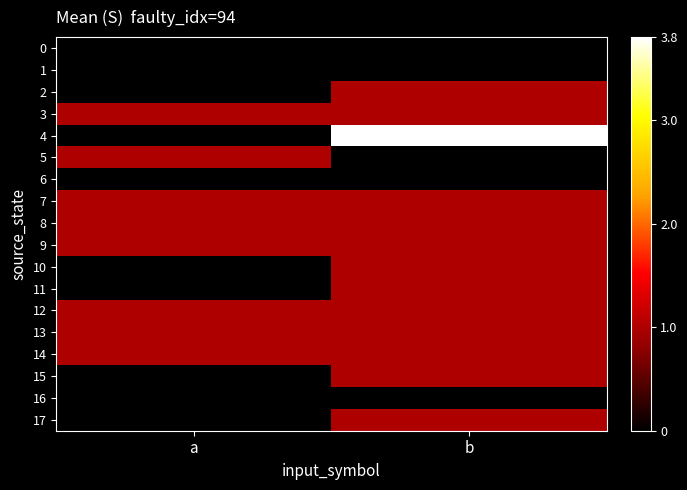

Reading left to right, extract all data points from this chart.

0: a=0.0	b=0.0
1: a=0.0	b=0.0
2: a=0.0	b=1.0
3: a=1.0	b=1.0
4: a=0.0	b=3.8
5: a=1.0	b=0.0
6: a=0.0	b=0.0
7: a=1.0	b=1.0
8: a=1.0	b=1.0
9: a=1.0	b=1.0
10: a=0.0	b=1.0
11: a=0.0	b=1.0
12: a=1.0	b=1.0
13: a=1.0	b=1.0
14: a=1.0	b=1.0
15: a=0.0	b=1.0
16: a=0.0	b=0.0
17: a=0.0	b=1.0